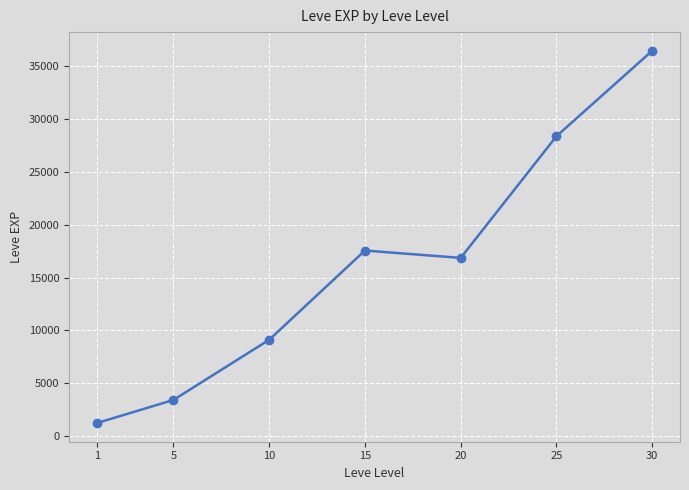

Where is the first local maximum?

15